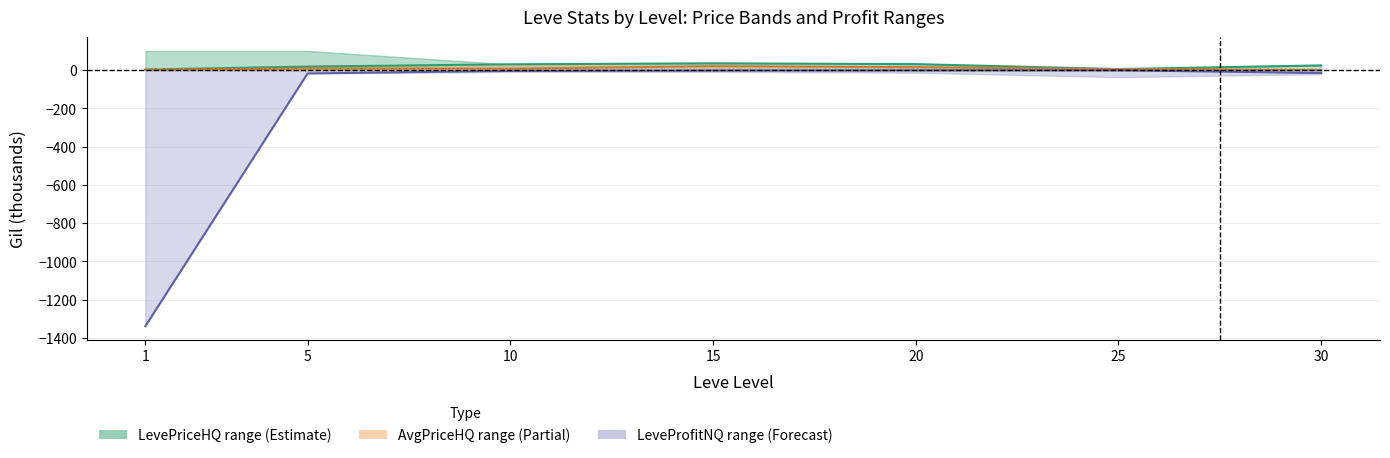

Where is the first local minimum for LevePriceHQ center?

25